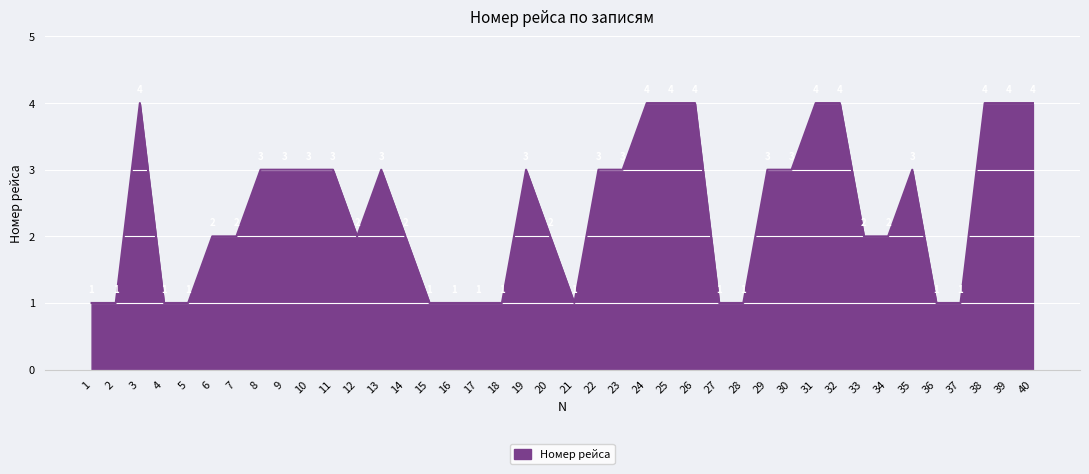

What is the difference between the maximum and minimum values?

3